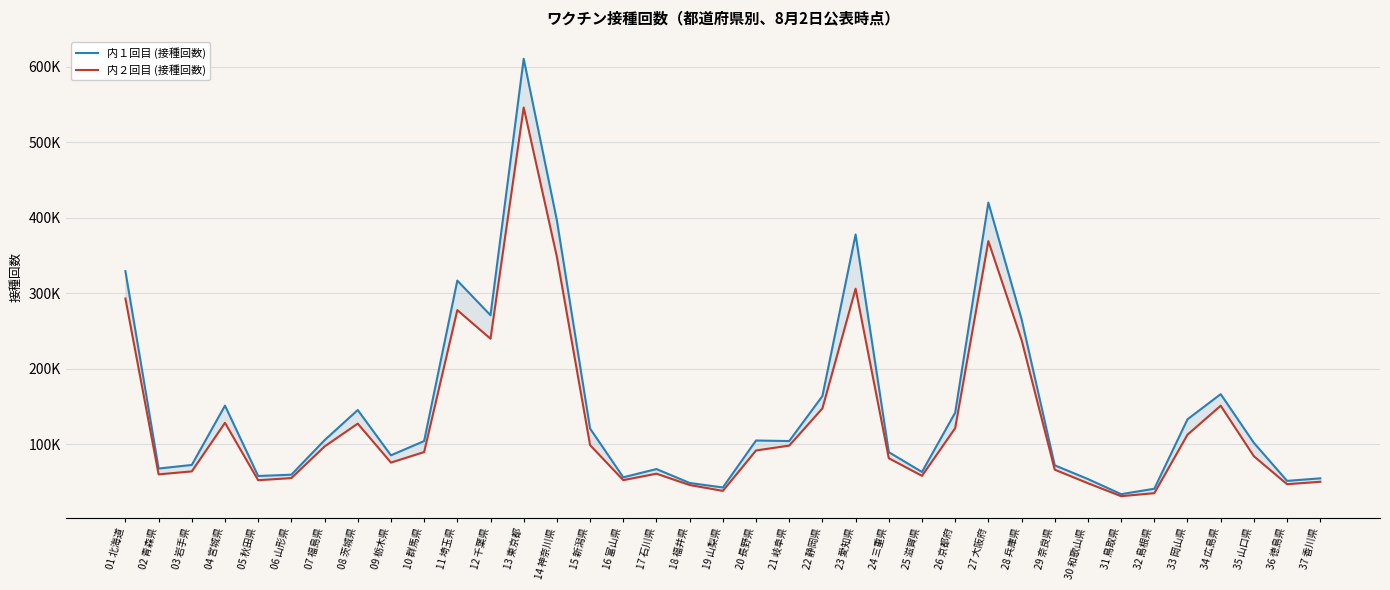

Reading right to left, list all the values displayed in this chart.

内１回目 (接種回数): 37 香川県=54695	36 徳島県=51317	35 山口県=101685	34 広島県=166219	33 岡山県=132914	32 島根県=40916	31 鳥取県=33734	30 和歌山県=53764	29 奈良県=71939	28 兵庫県=265713	27 大阪府=419978	26 京都府=141663	25 滋賀県=63126	24 三重県=89383	23 愛知県=377735	22 静岡県=163684	21 岐阜県=104076	20 長野県=104803	19 山梨県=42589	18 福井県=48565	17 石川県=66996	16 富山県=56053	15 新潟県=120665	14 神奈川県=396406	13 東京都=610484	12 千葉県=270761	11 埼玉県=316629	10 群馬県=104105	09 栃木県=85170	08 茨城県=145190	07 福島県=105214	06 山形県=59511	05 秋田県=57783	04 宮城県=151012	03 岩手県=72438	02 青森県=67672	01 北海道=329121
内２回目 (接種回数): 37 香川県=50142	36 徳島県=46926	35 山口県=83946	34 広島県=150896	33 岡山県=112545	32 島根県=35051	31 鳥取県=31073	30 和歌山県=48225	29 奈良県=66188	28 兵庫県=238112	27 大阪府=368871	26 京都府=121151	25 滋賀県=58028	24 三重県=81345	23 愛知県=305867	22 静岡県=147344	21 岐阜県=98051	20 長野県=91606	19 山梨県=38081	18 福井県=45831	17 石川県=60847	16 富山県=52314	15 新潟県=98712	14 神奈川県=348055	13 東京都=545945	12 千葉県=239619	11 埼玉県=277556	10 群馬県=89498	09 栃木県=75566	08 茨城県=127183	07 福島県=96909	06 山形県=55047	05 秋田県=52185	04 宮城県=128246	03 岩手県=63902	02 青森県=59963	01 北海道=292889